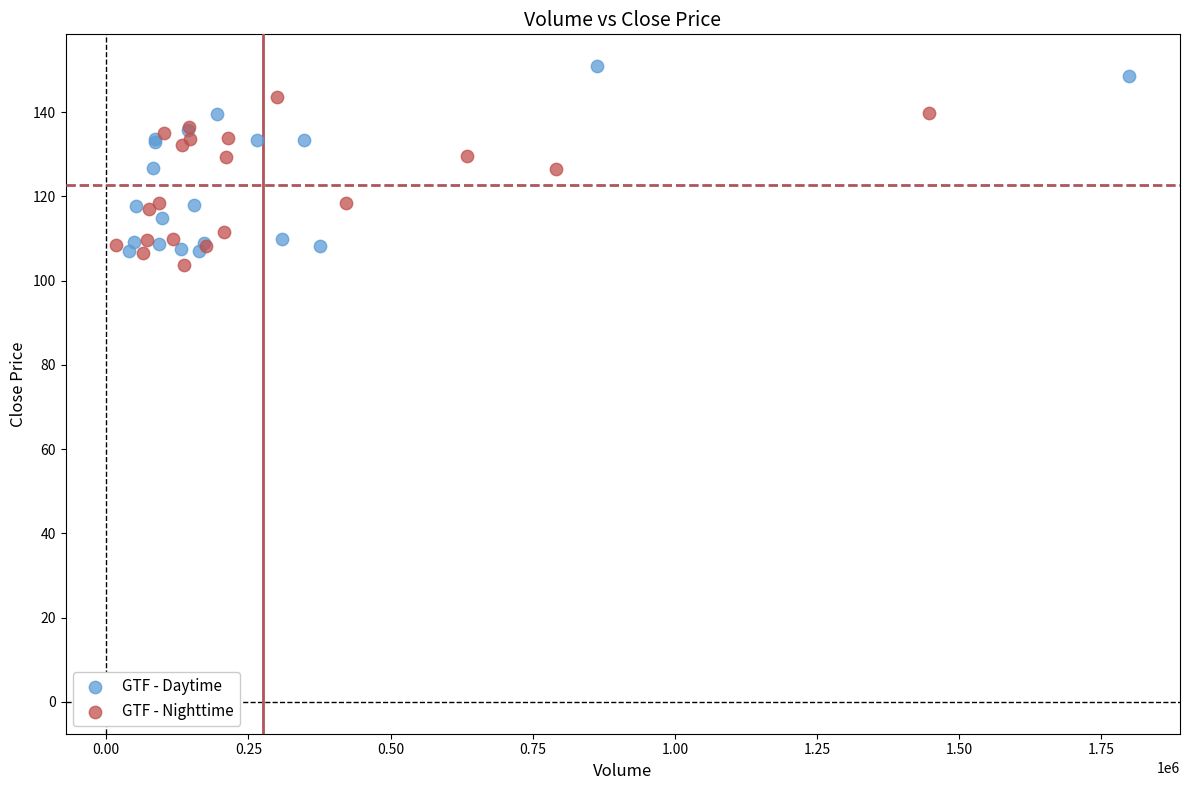

Which series has the largest Y range (max minus min)?

GTF - Daytime